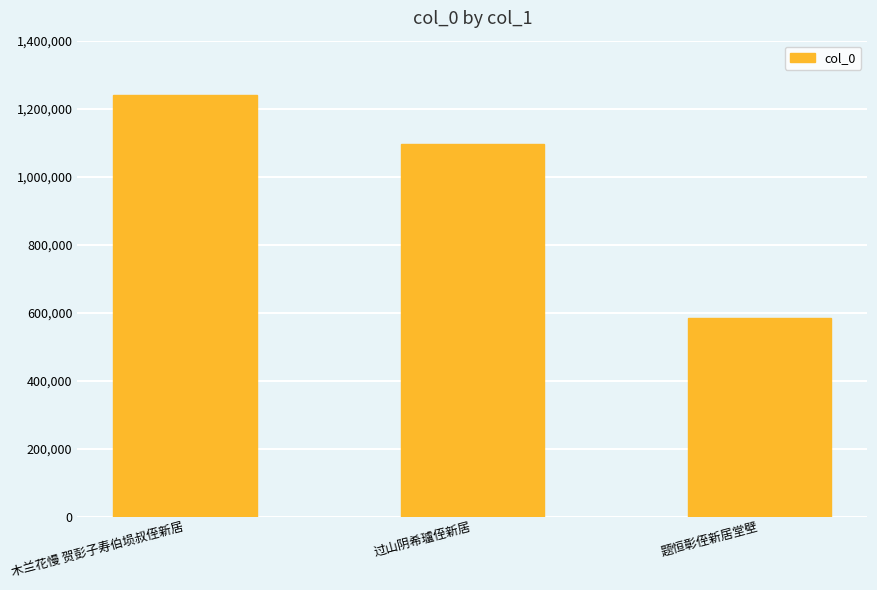

True or false: the data shows 1095271 at 过山阴希瓐侄新居.

True